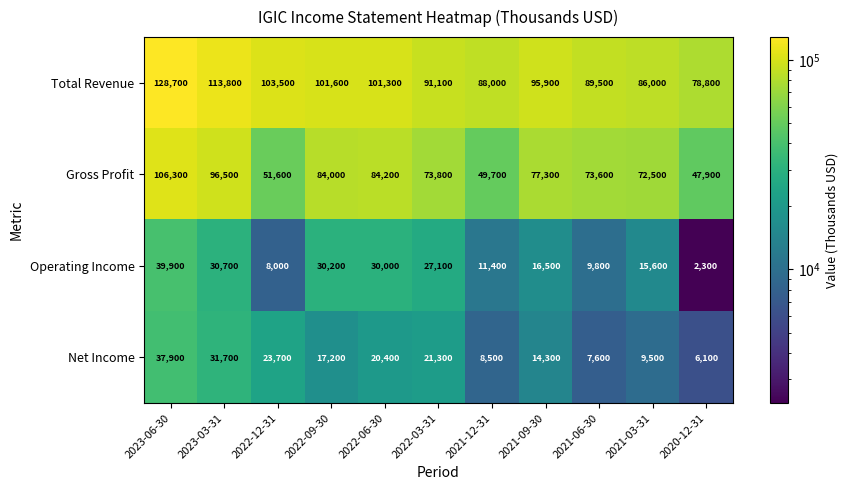

List the series in order of their peak value, highest first.

Total Revenue, Gross Profit, Operating Income, Net Income